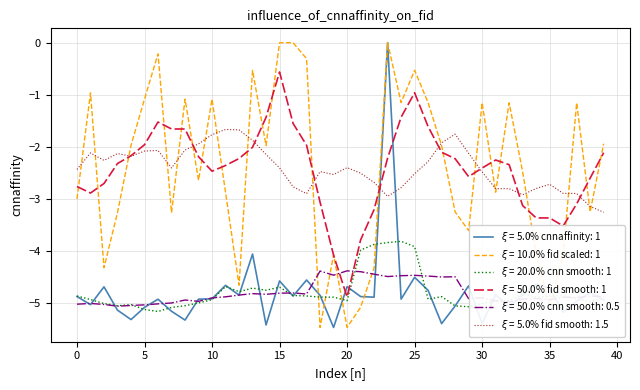

What is the smallest value displayed?

-5.5